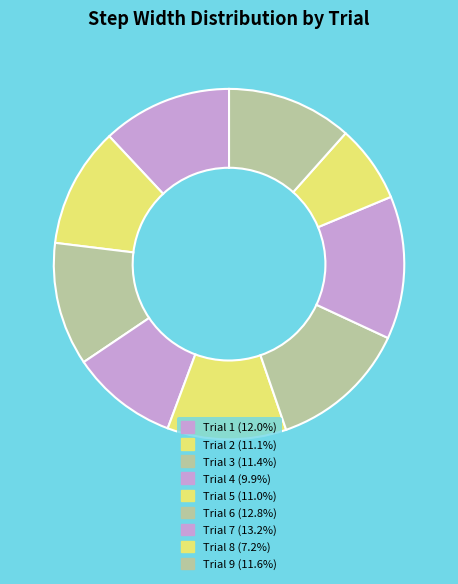

Count the number of slices in the pie.

9